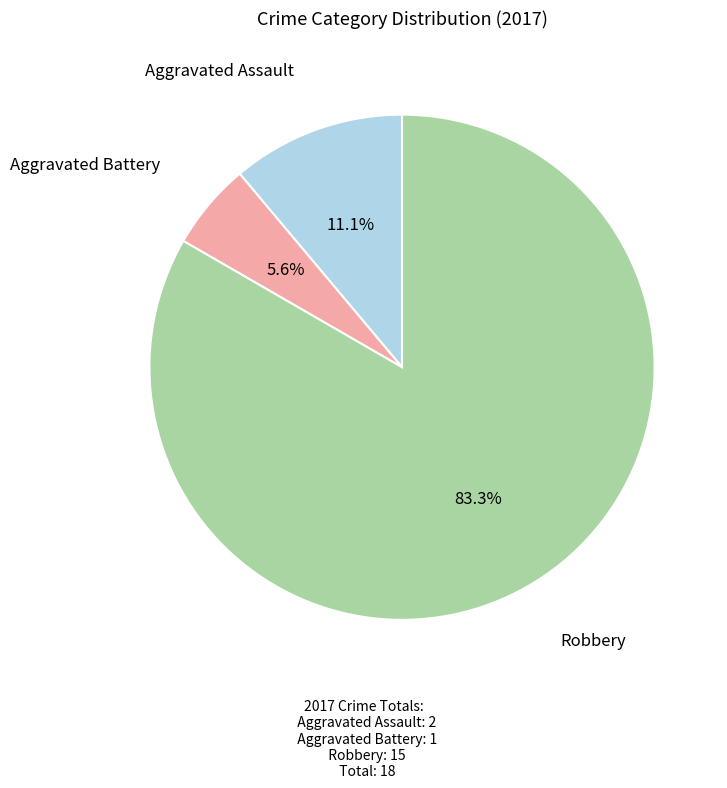

Does any single category account for the majority?

Yes